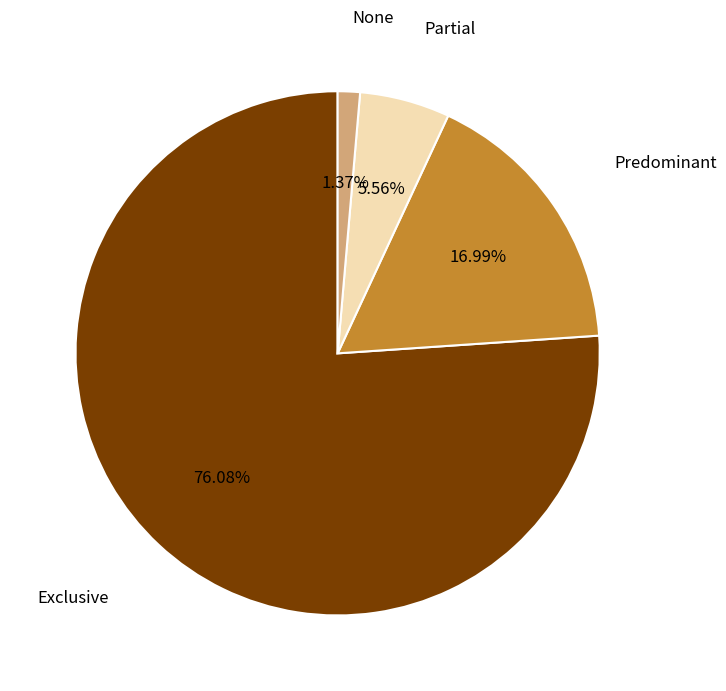

How many segments does this pie chart have?

4